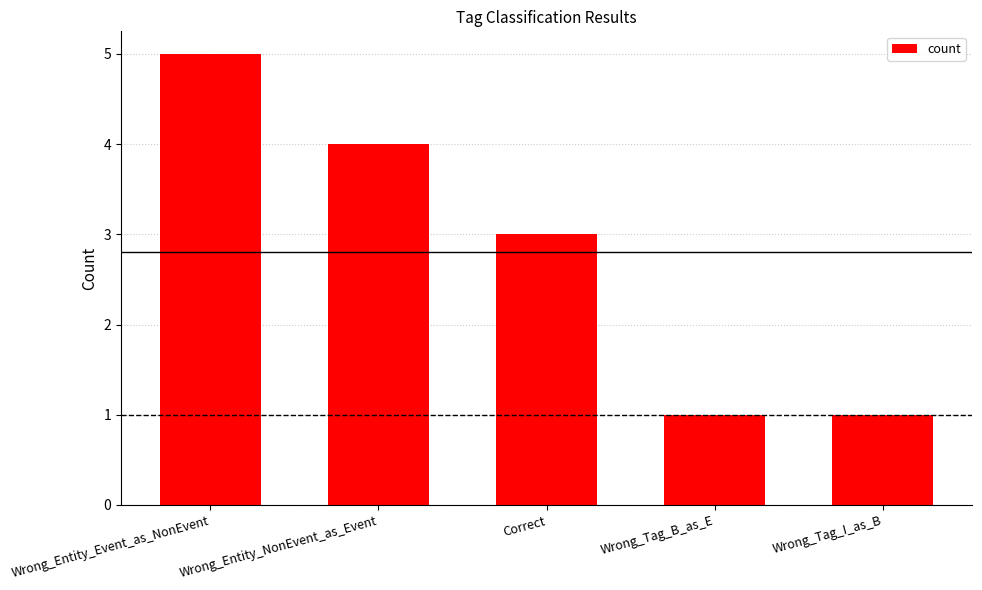

The chart shows a value of 3 at Correct. True or false?

True